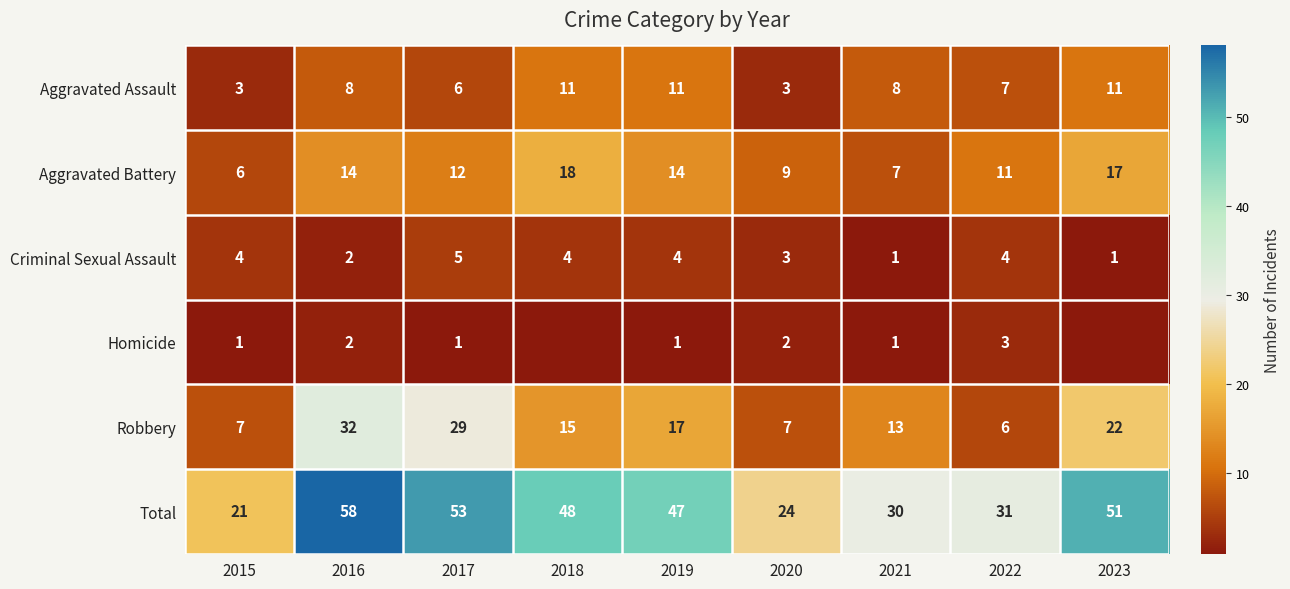

What is the minimum value for Total?

21